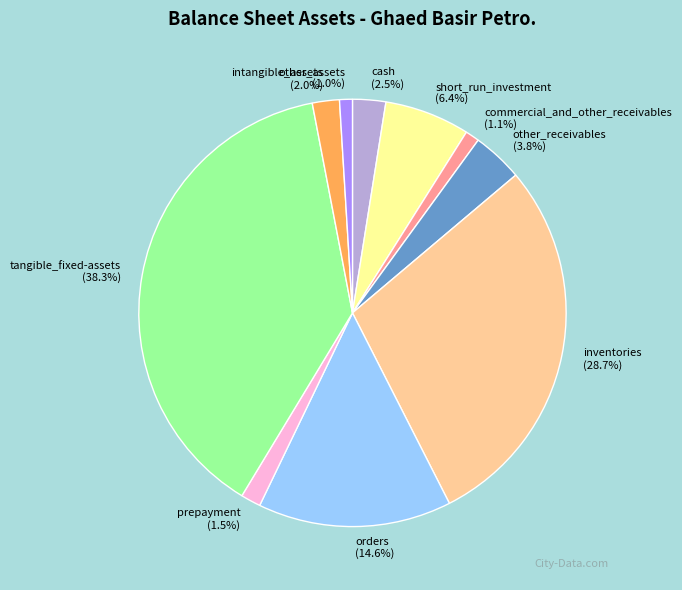

True or false: prepayment accounts for 15% of the total.

False